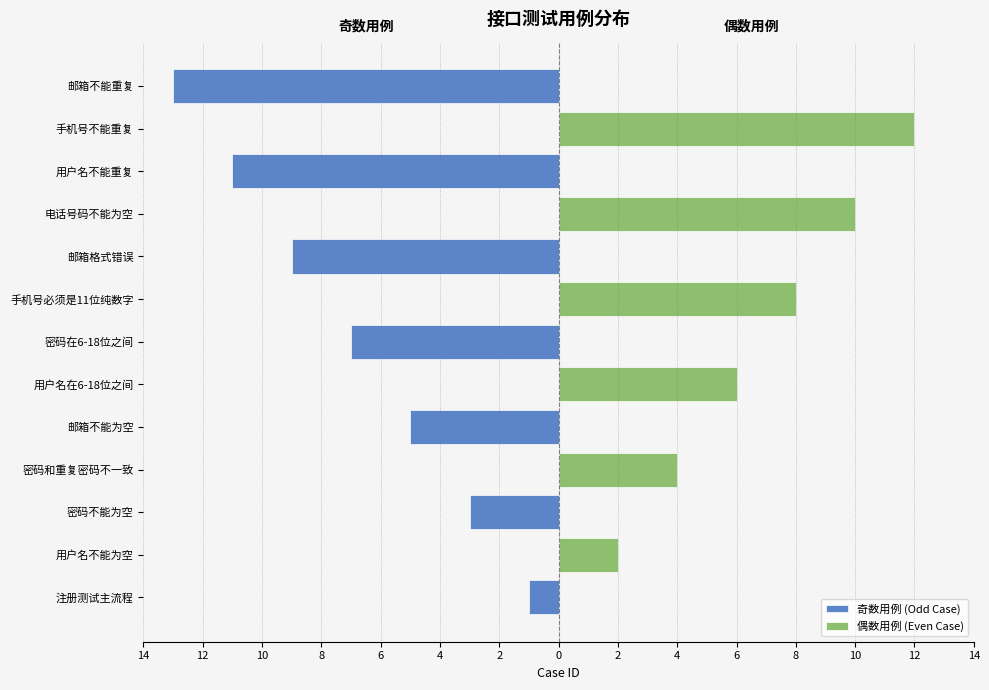

Between 邮箱格式错误 and 用户名不能重复, which series saw the biggest shift?

奇数用例 (Odd Case)